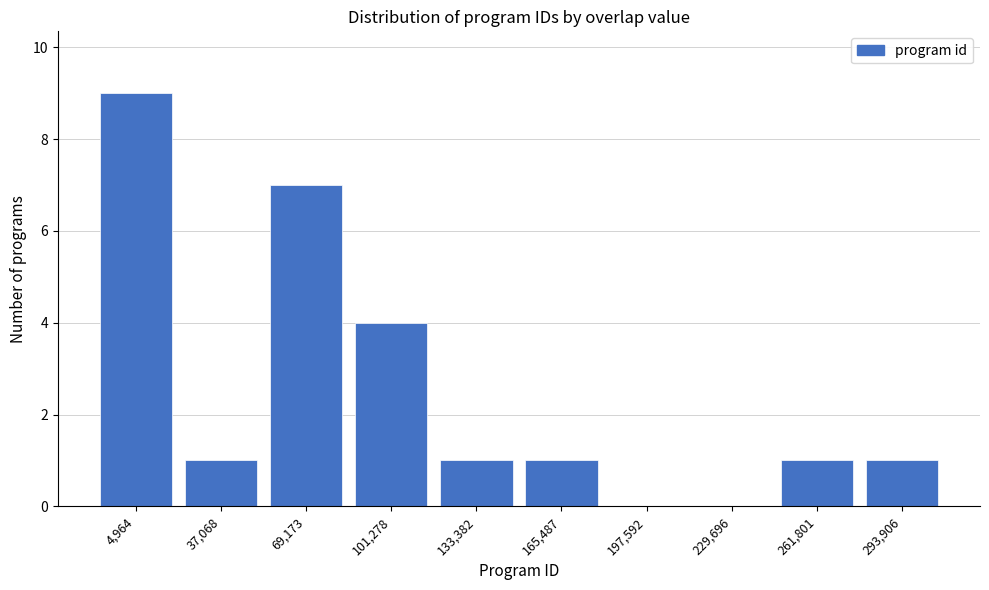

Reading left to right, extract all data points from this chart.

4,964=9	37,068=1	69,173=7	101,278=4	133,382=1	165,487=1	197,592=0	229,696=0	261,801=1	293,906=1